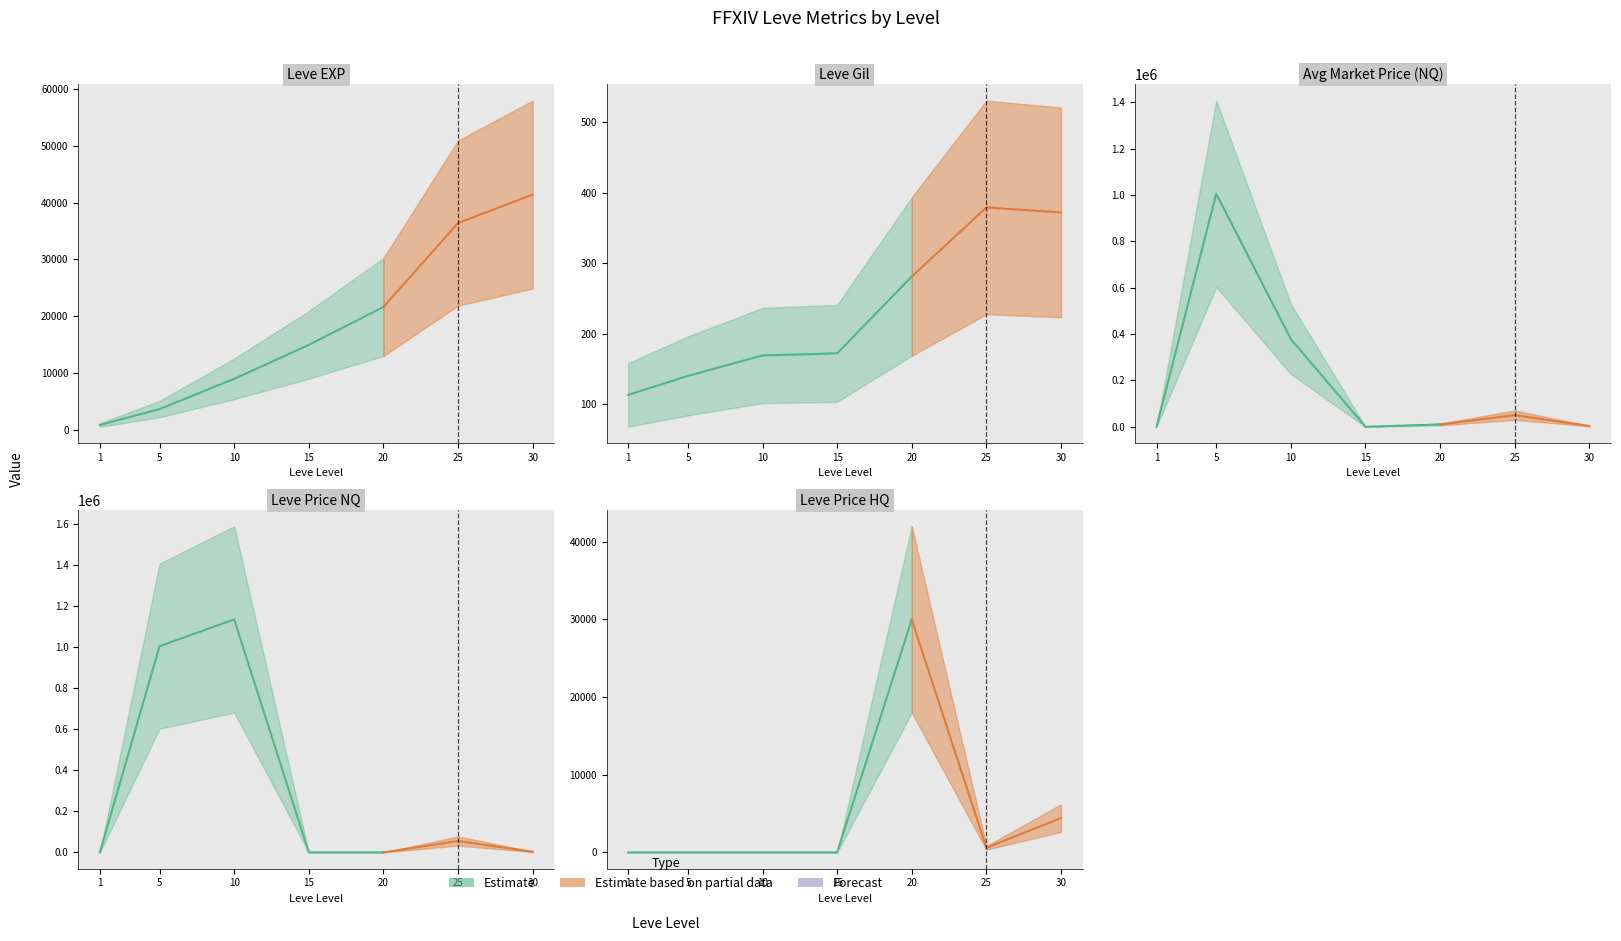

Between 30 and 1, which is larger?

30